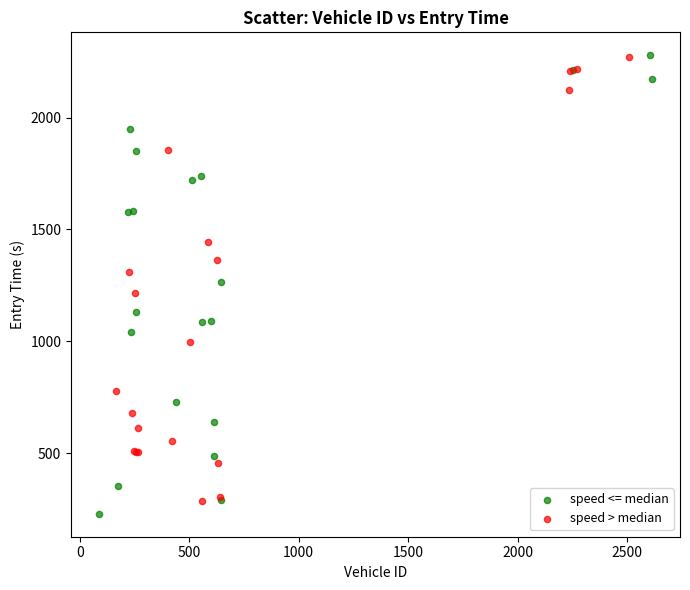

Which series reaches the minimum Y coordinate?

speed <= median